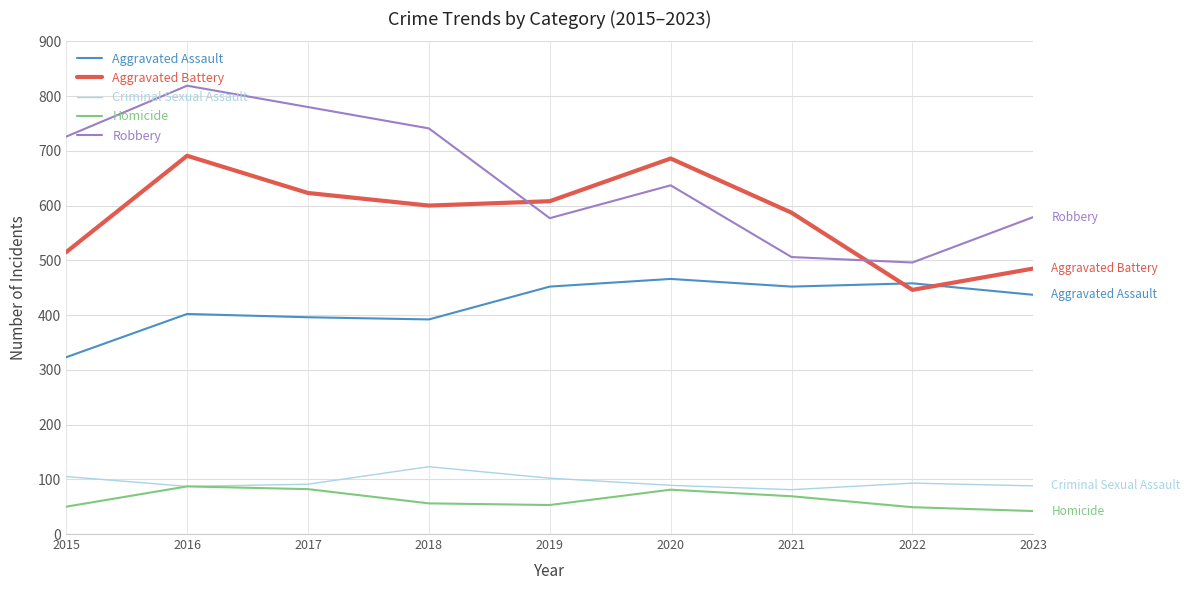

Which series has the widest spread of values?

Robbery